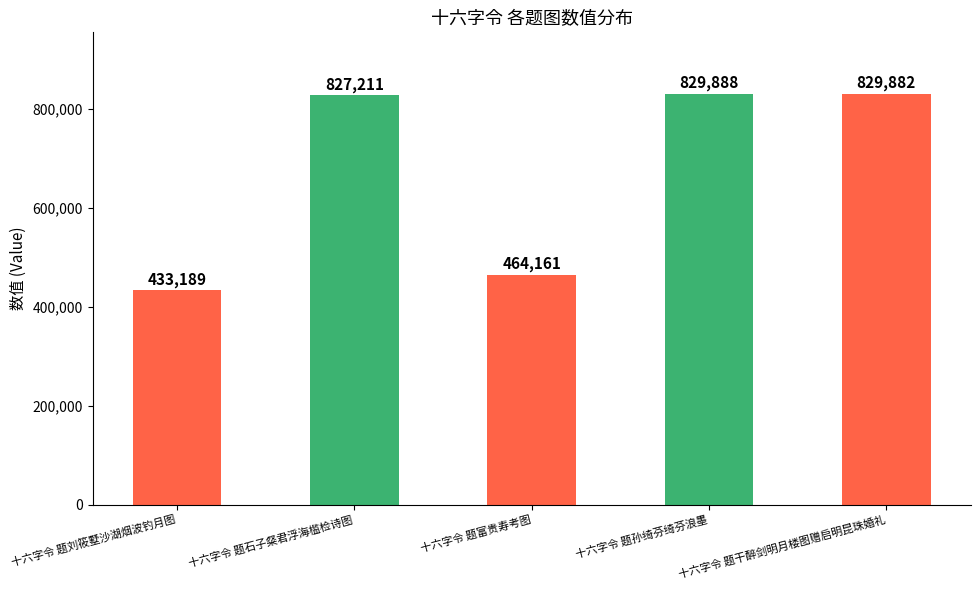

What is the ratio of the value at 十六字令 题富贵寿考图 to the value at 十六字令 题刘筱墅沙湖烟波钓月图?

1.1